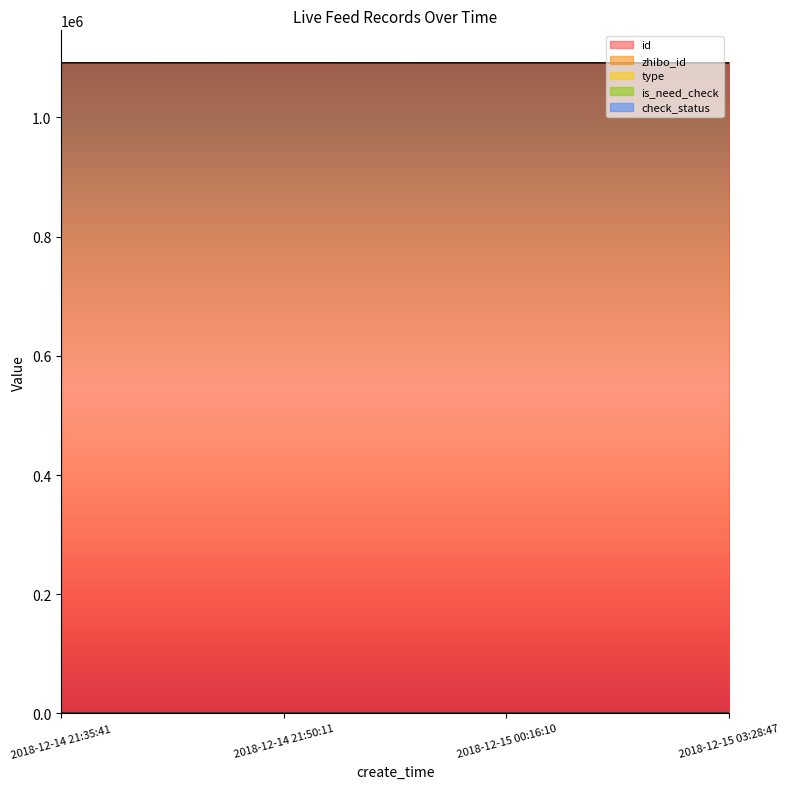

True or false: id and type cross at least once.

False